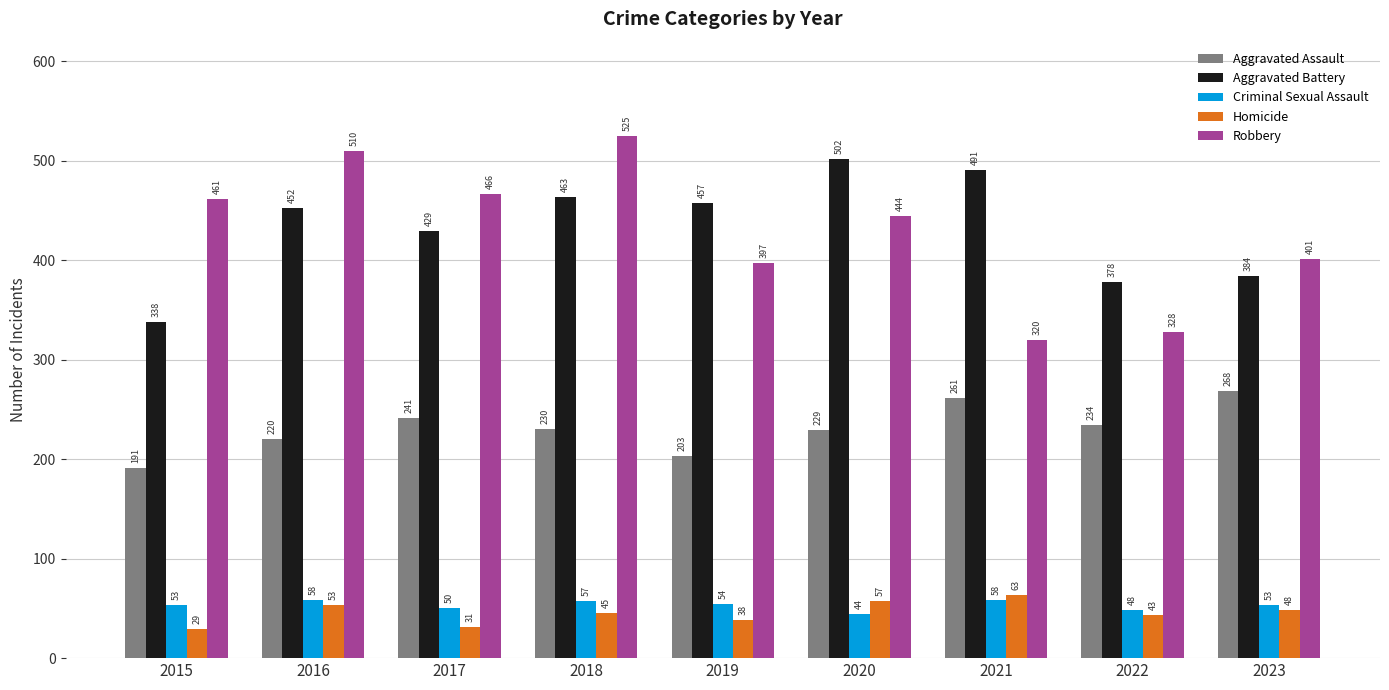

Where does the Aggravated Assault series first go above 230?

2017